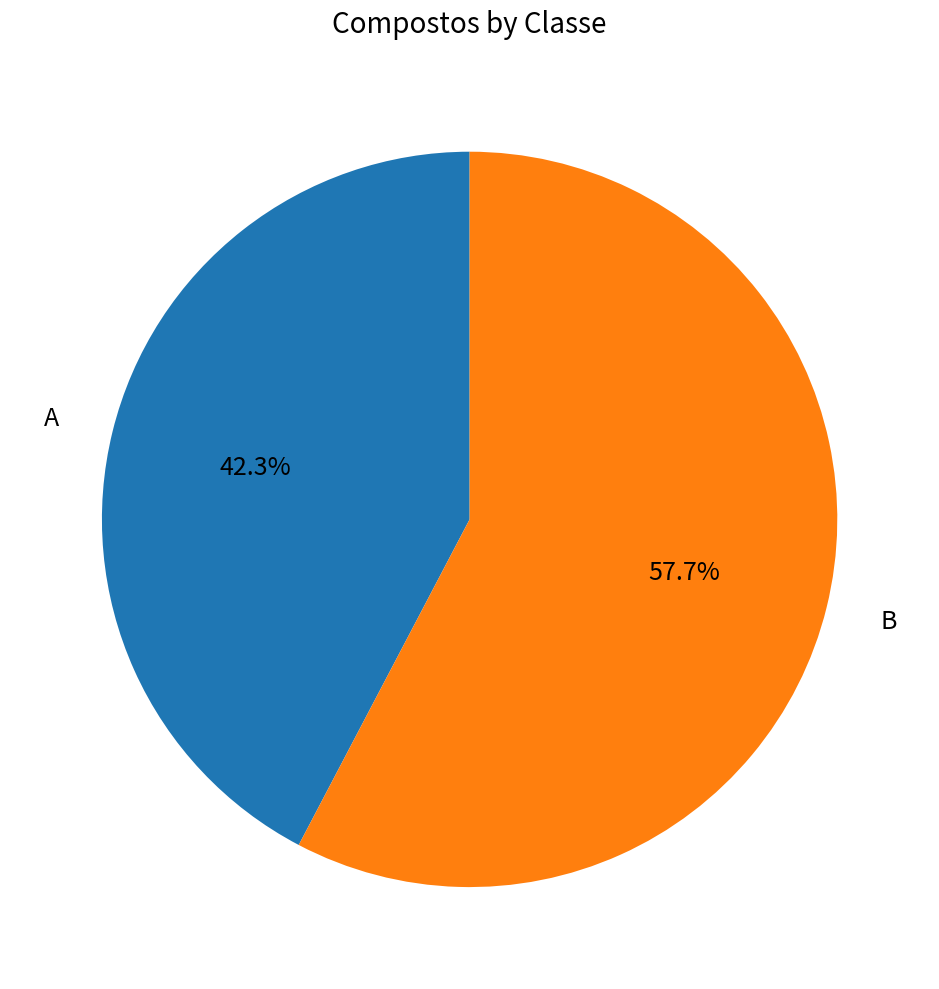

How many slices are in this pie chart?

2